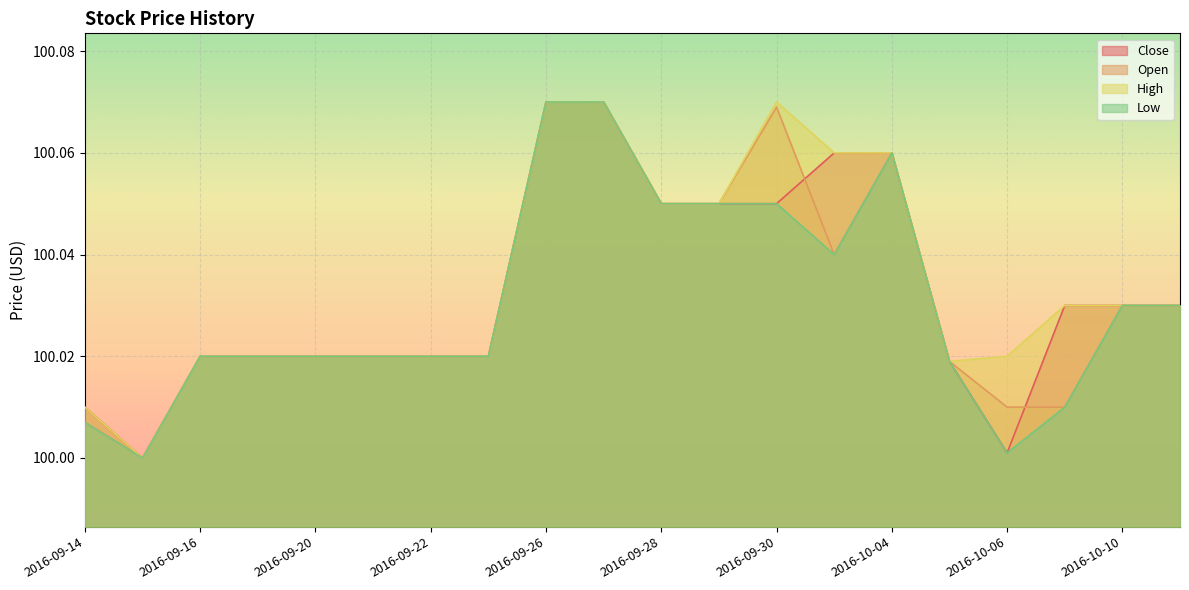

True or false: Close has a value of 154.2 at 2016-09-14.

False